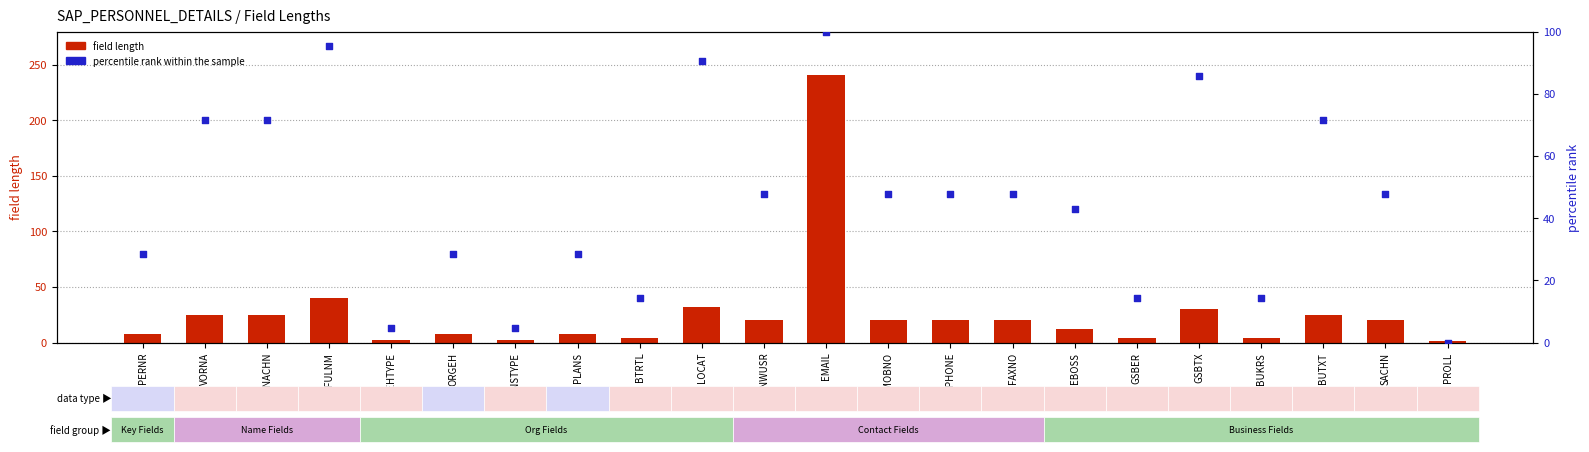

Which series has the largest total across all categories?

percentile rank within the sample